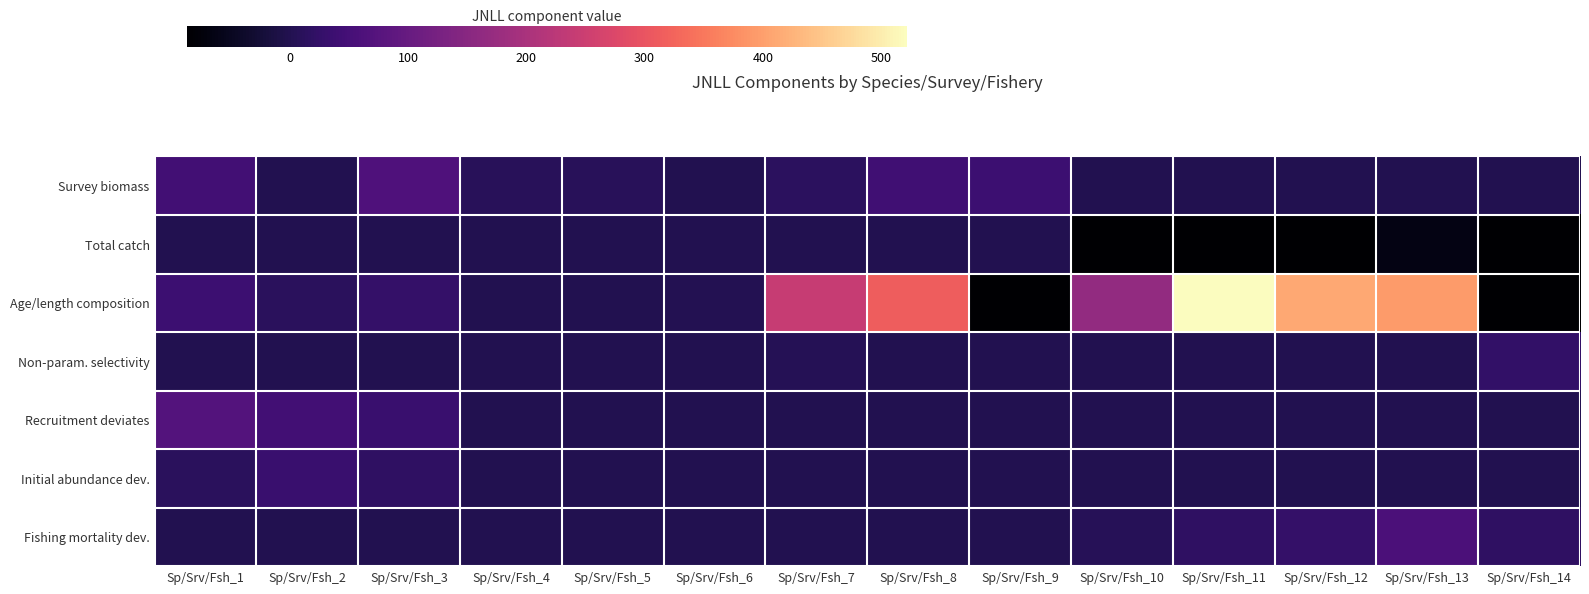

What is the minimum value shown in the chart?

-10358.0